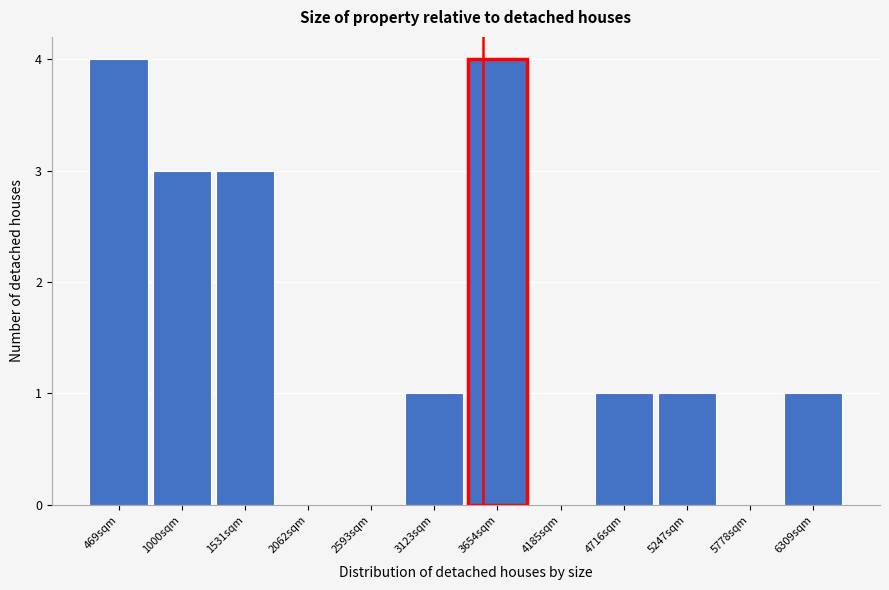

Reading right to left, transcribe all the data shown in this chart.

6309sqm=1	5778sqm=0	5247sqm=1	4716sqm=1	4185sqm=0	3654sqm=4	3123sqm=1	2593sqm=0	2062sqm=0	1531sqm=3	1000sqm=3	469sqm=4